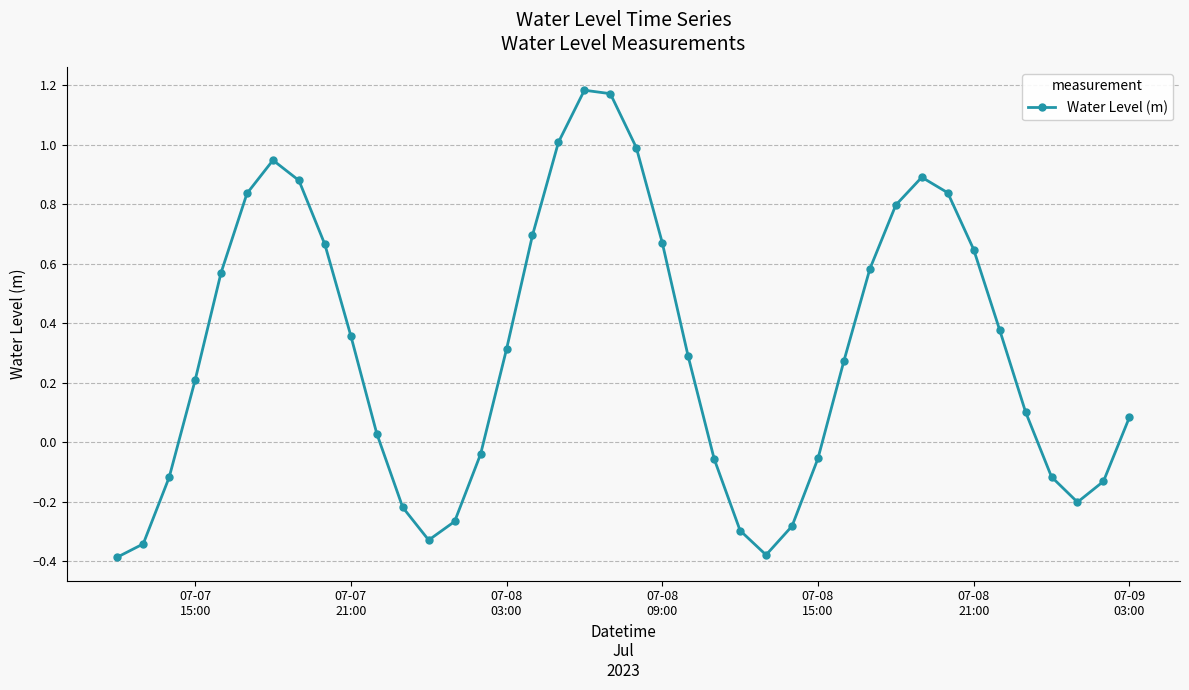

What is the difference between the second highest and minimum values?

1.6